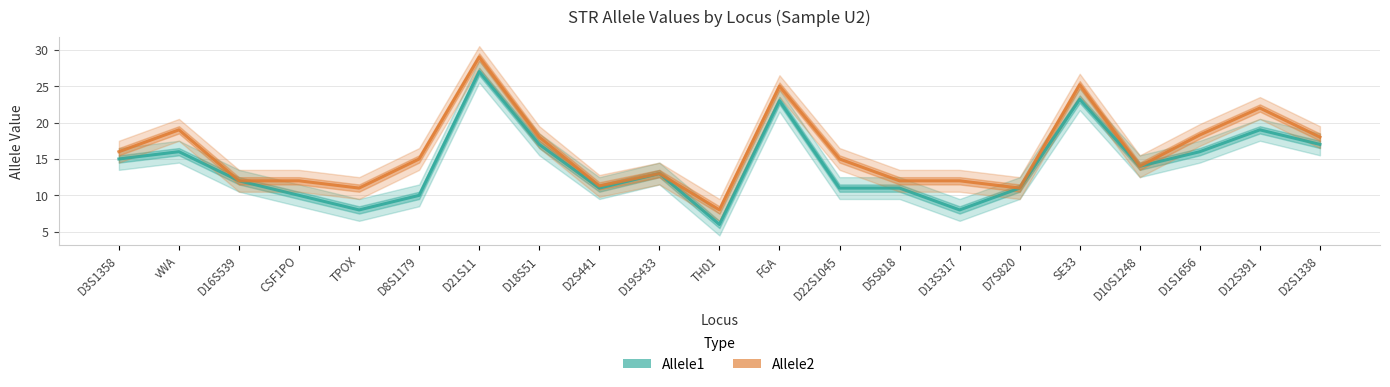

What position from the left is D7S820?

16